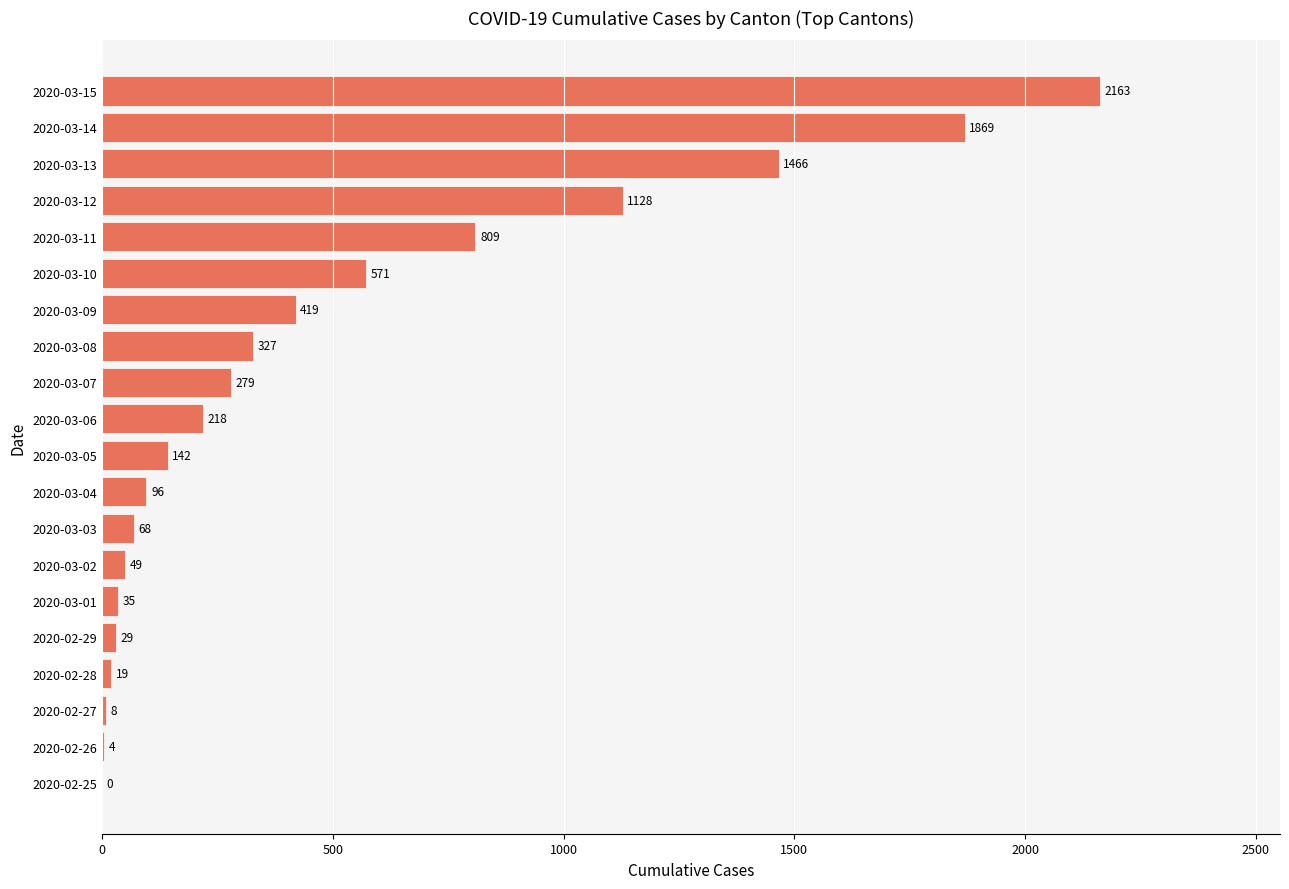

The value at 2020-03-08 is 327. True or false?

True